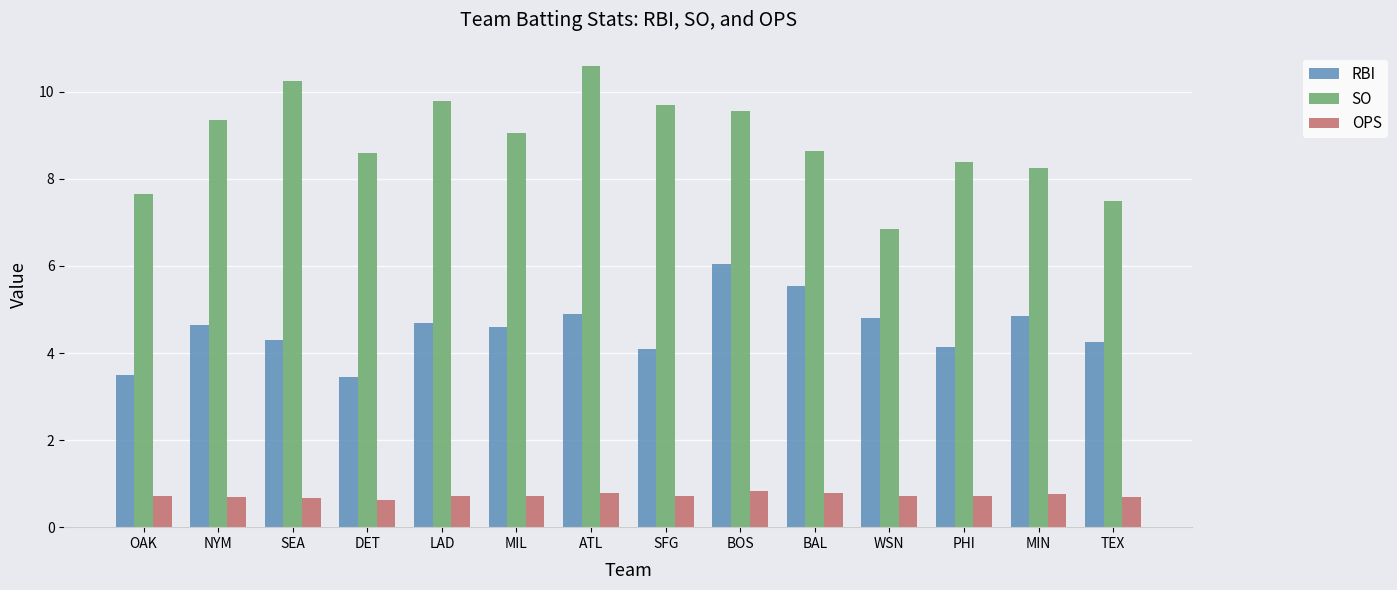

The RBI series shows 4.8 at WSN. True or false?

True